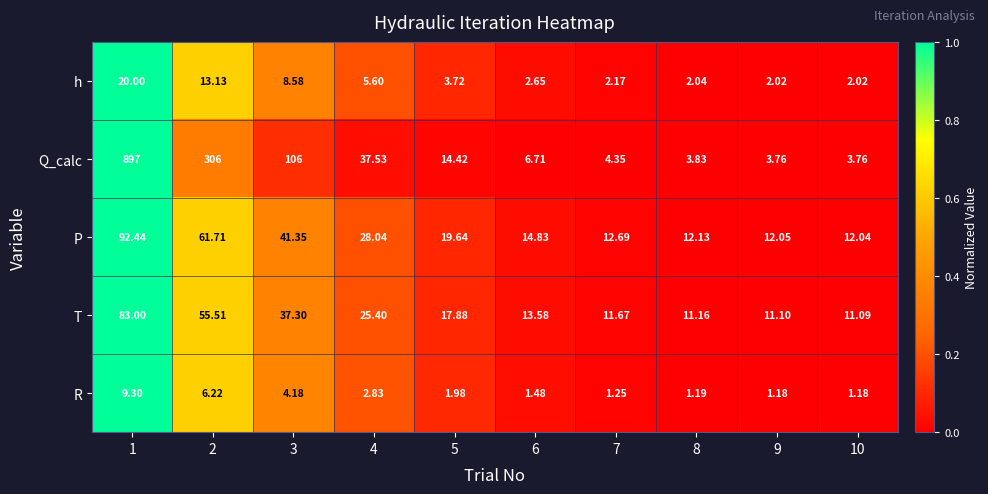

At 8, list the series in order from largest to smallest.

P, T, Q_calc, h, R